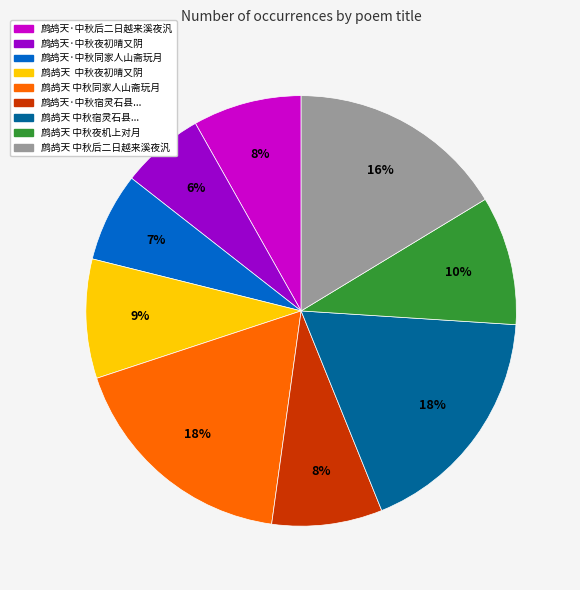

What percentage is the 鹧鸪天·中秋同家人山斋玩月 slice, to the nearest percent?

7%